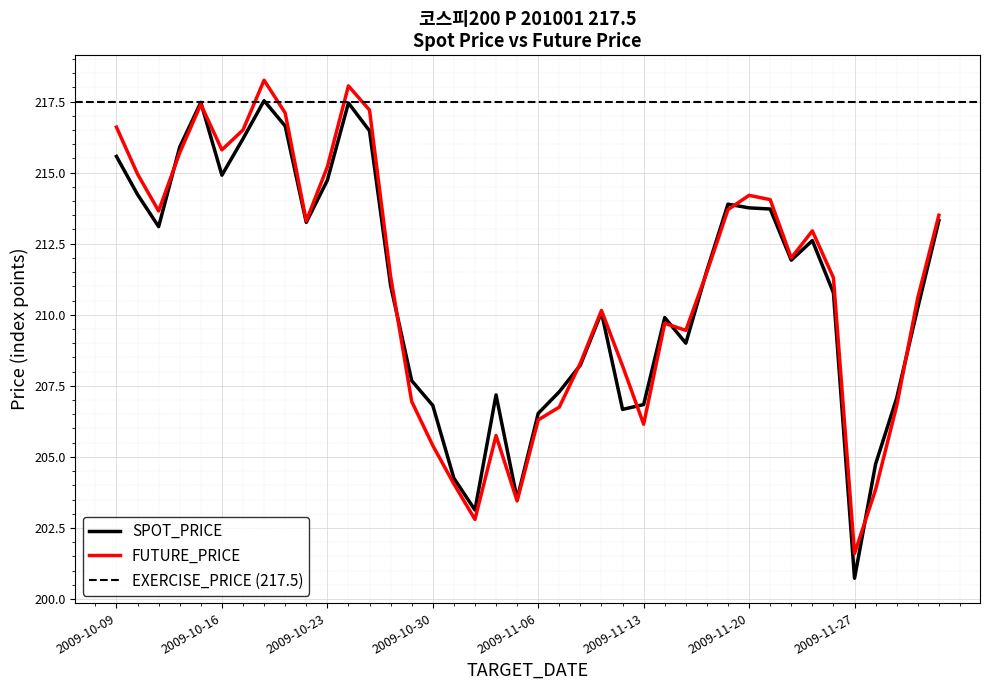

How many intersections are there between FUTURE_PRICE and SPOT_PRICE?

10